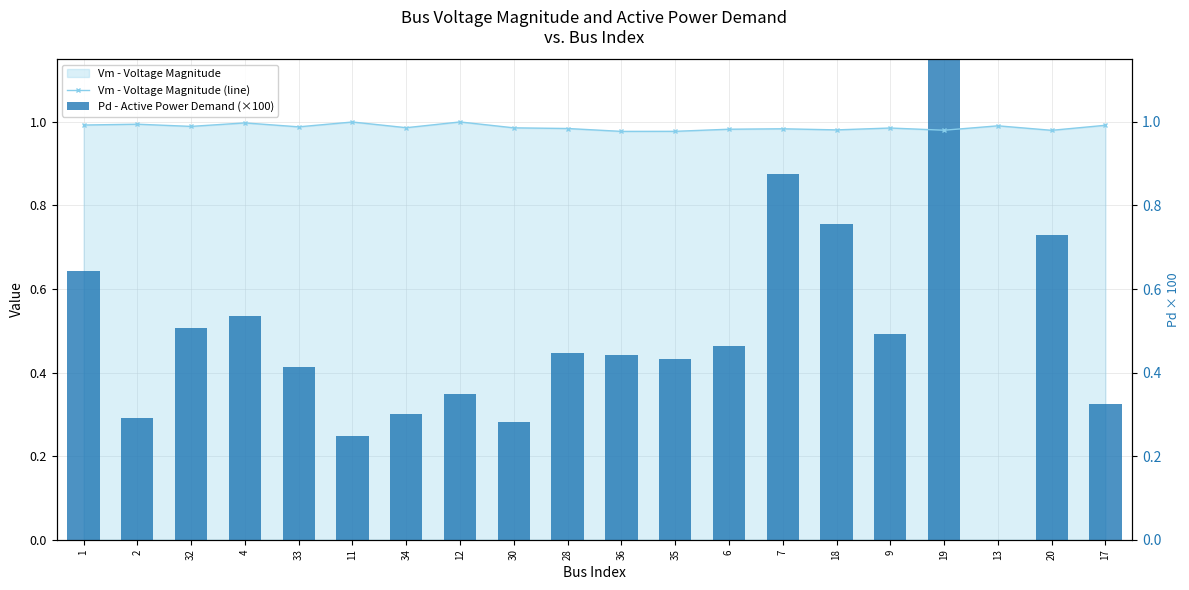

Reading right to left, extract all data points from this chart.

Vm - Voltage Magnitude (line): 17=1.0	20=1.0	13=1.0	19=1.0	9=1.0	18=1.0	7=1.0	6=1.0	35=1.0	36=1.0	28=1.0	30=1.0	12=1.0	34=1.0	11=1.0	33=1.0	4=1.0	32=1.0	2=1.0	1=1.0
Pd - Active Power Demand (×100): 17=0.3	20=0.7	13=0.0	19=1.4	9=0.5	18=0.8	7=0.9	6=0.5	35=0.4	36=0.4	28=0.4	30=0.3	12=0.3	34=0.3	11=0.2	33=0.4	4=0.5	32=0.5	2=0.3	1=0.6